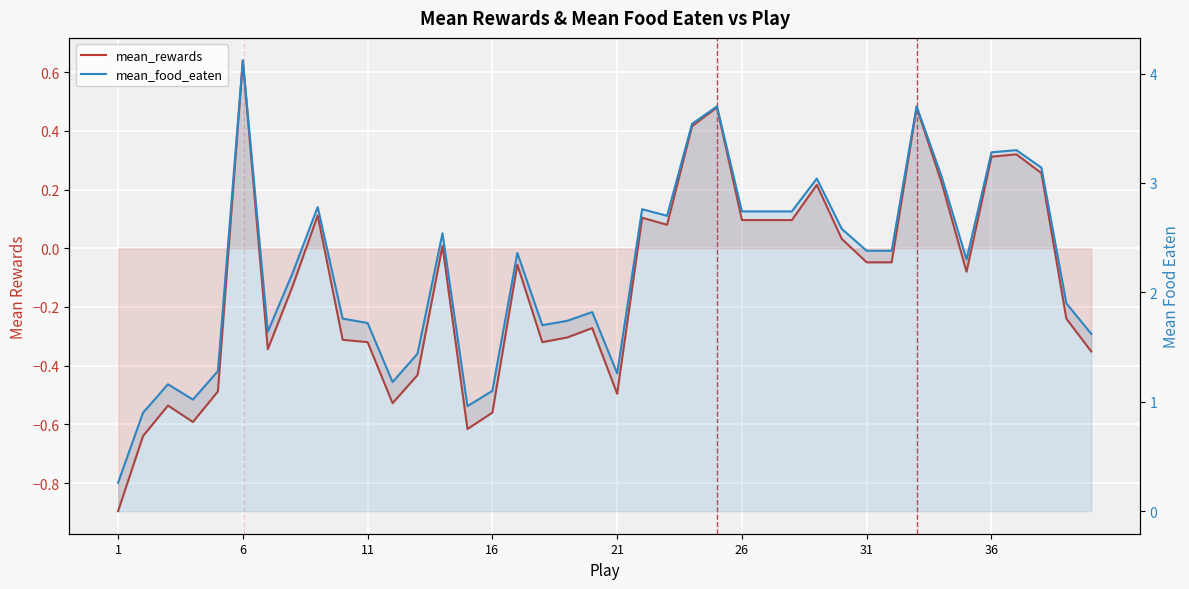

Rank the series by their average value, from lowest to highest.

mean_rewards, mean_food_eaten